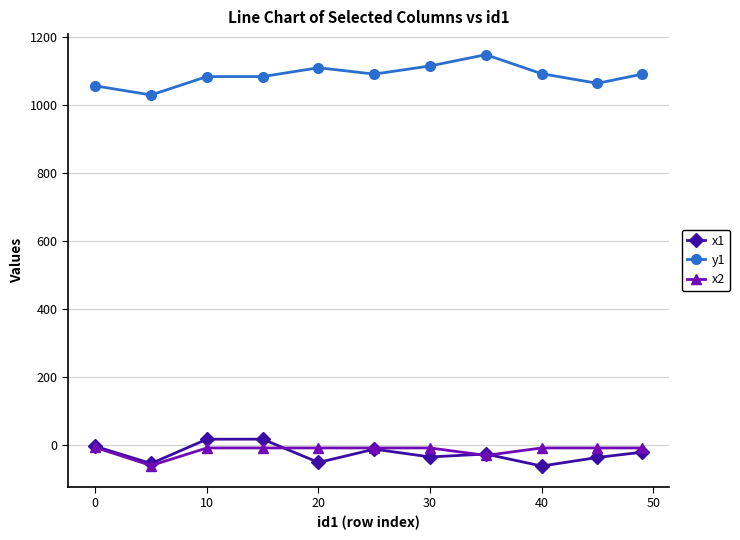

What is the maximum value shown in the chart?

1149.4